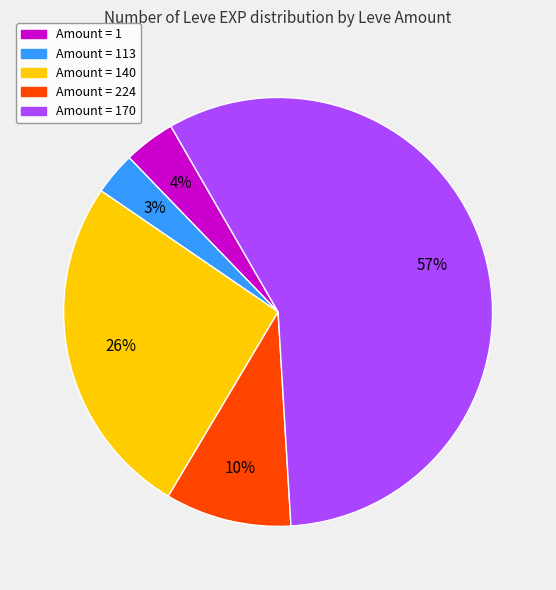

To the nearest percent, what is the difference between the largest and smallest slice percentages?

54%